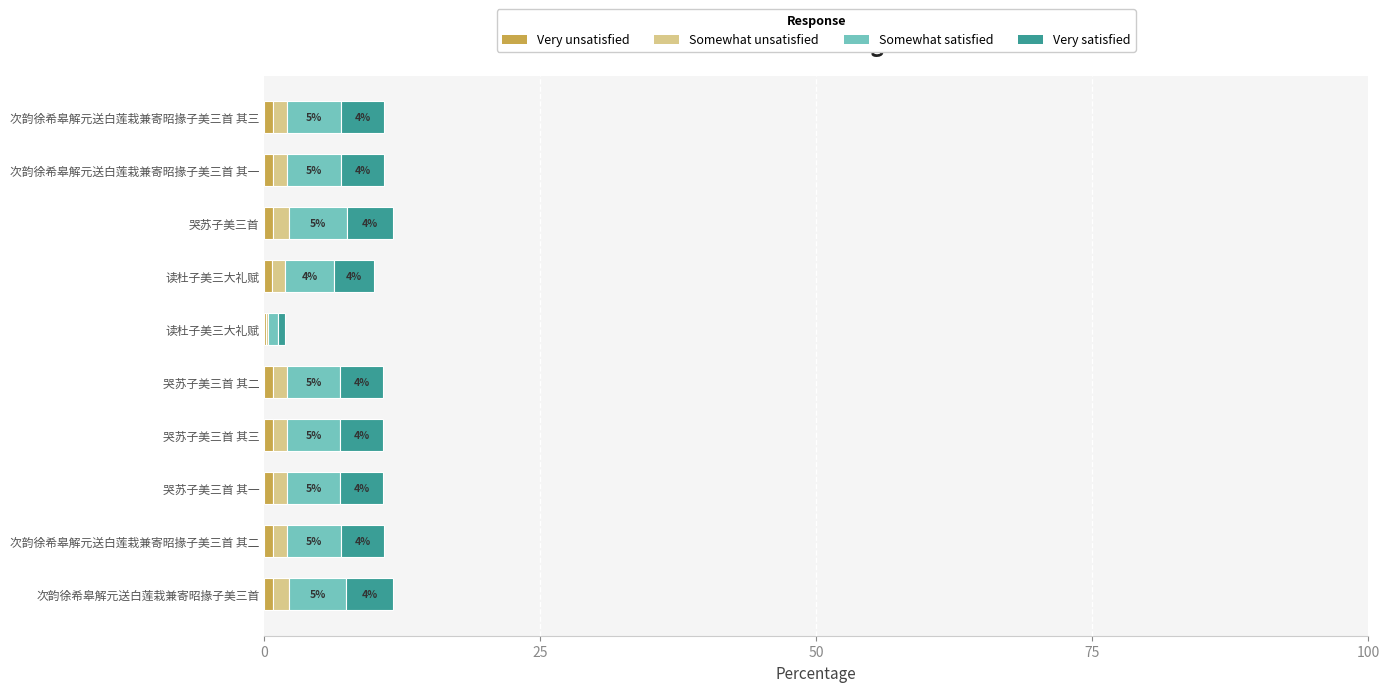

Which series has the largest range (max minus min)?

Somewhat satisfied